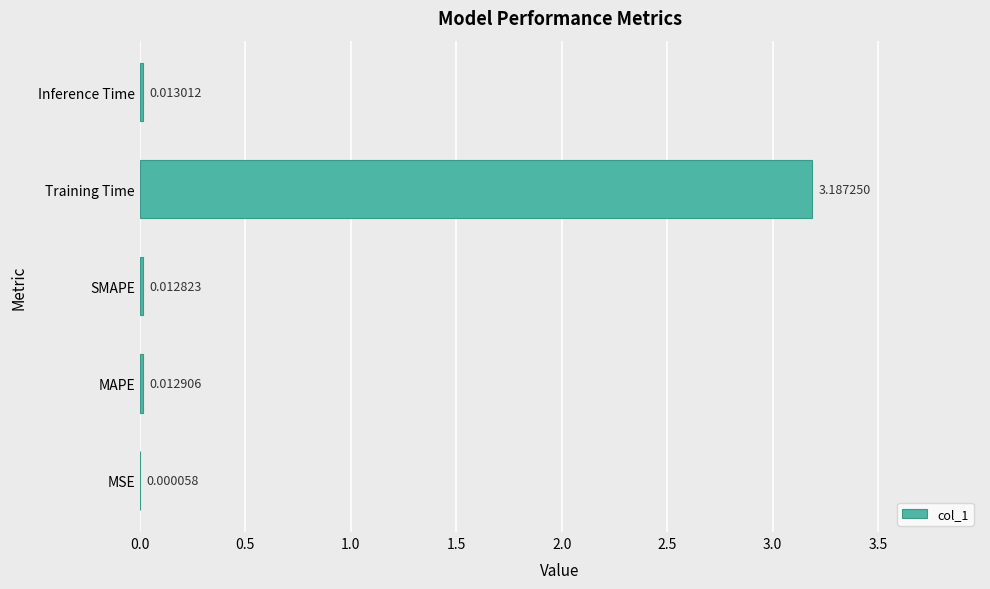

Where is the data nearest to the value 1?

Inference Time